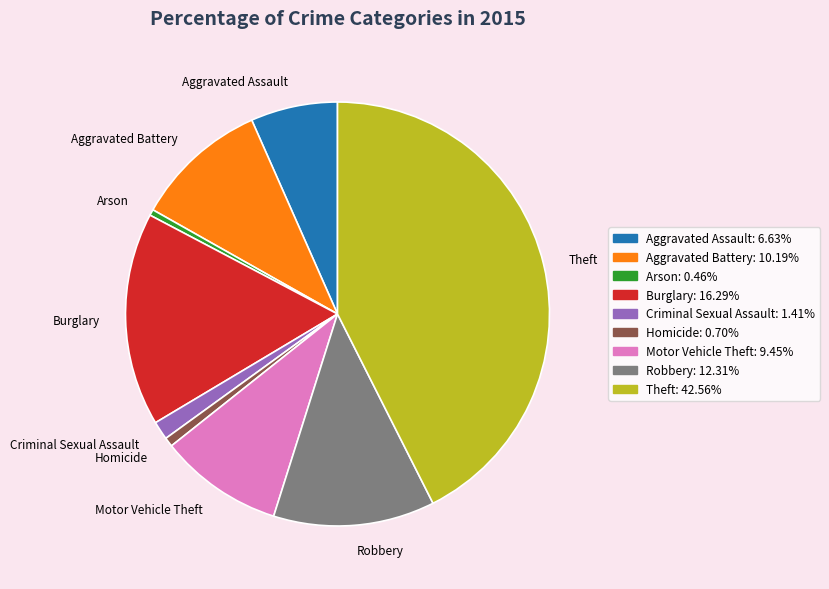

Which category has the biggest portion of the pie?

Theft